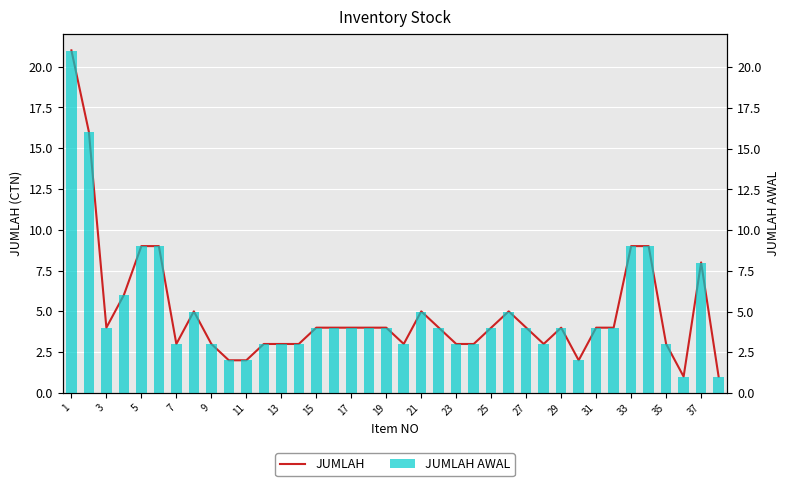

What is the smallest value displayed?

1